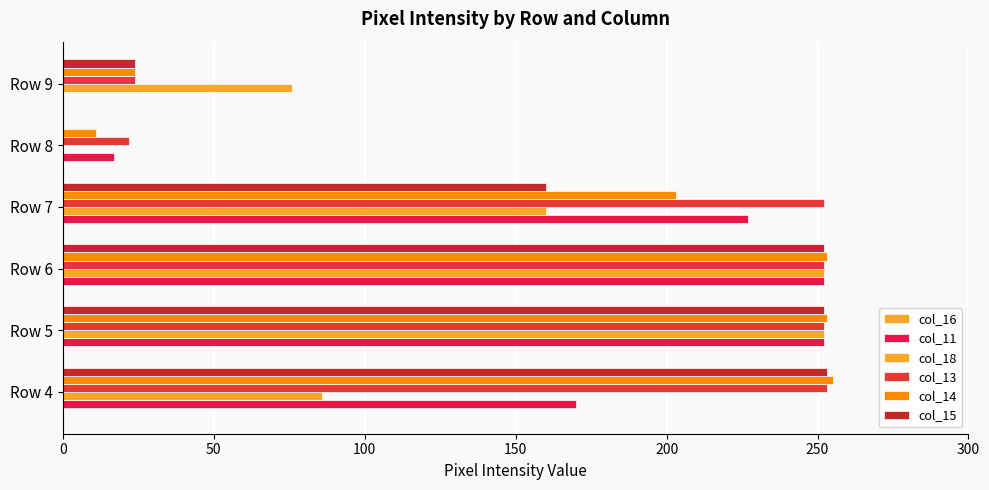

What is the value of the col_14 bar at the 5th from the left?

11.0